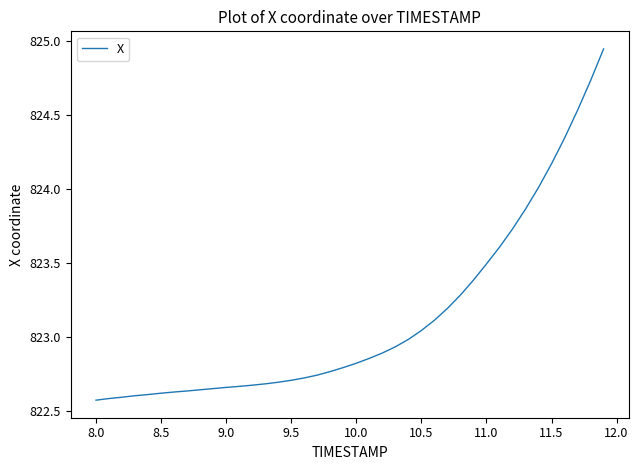

What is the difference between the maximum and minimum values?

2.4